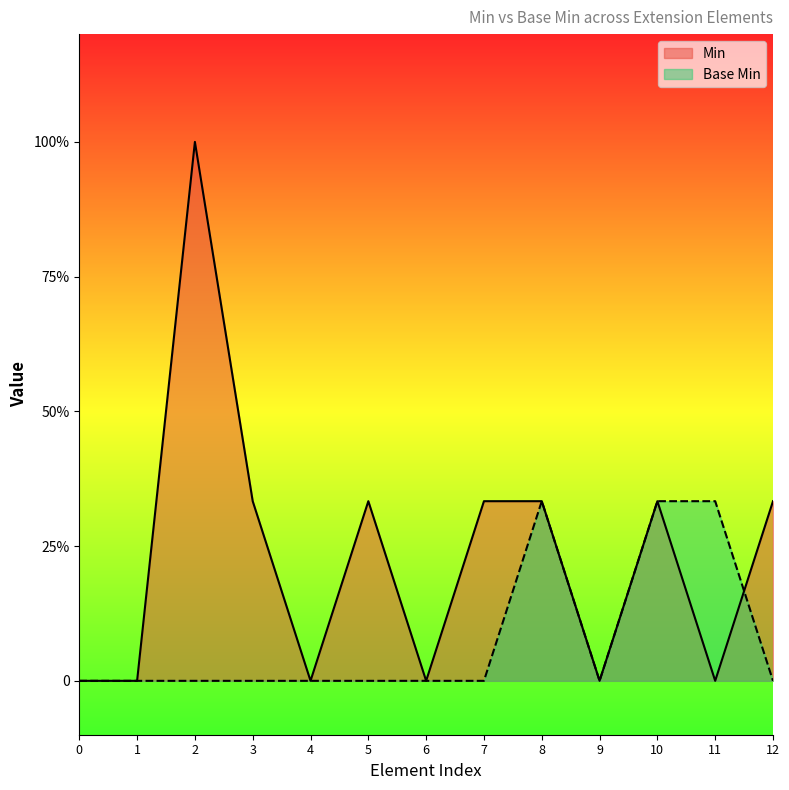

What is the sum of the Min values at 7 and 6?

0.3